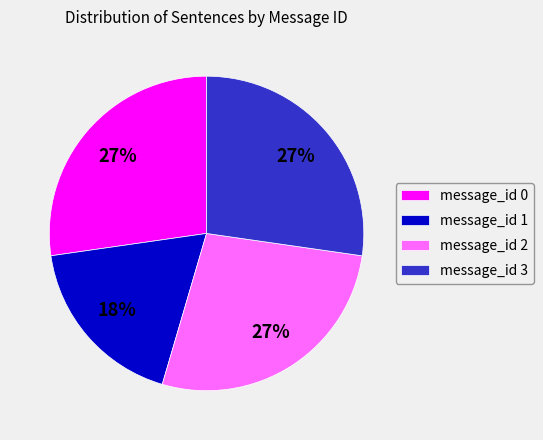

To the nearest percent, what is the difference between the largest and smallest slice percentages?

9%